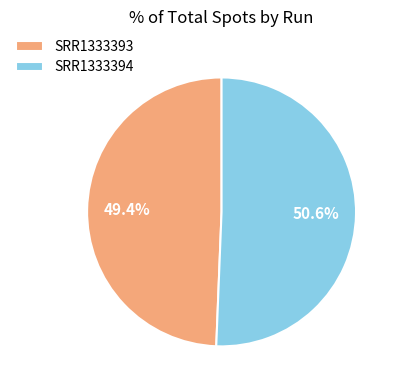

The SRR1333393 slice represents 35% of the pie. True or false?

False